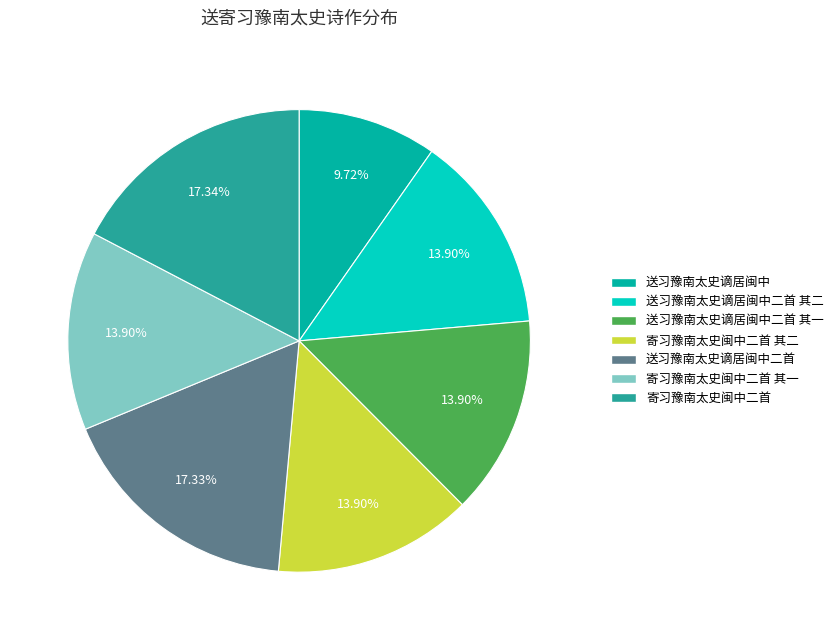

Is there a majority slice in this chart?

No